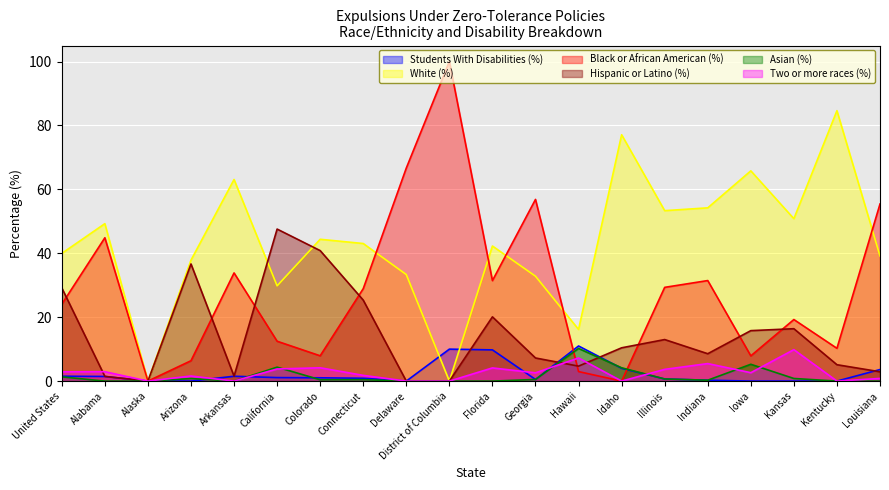

At which label does Two or more races (%) reach its peak?

Kansas